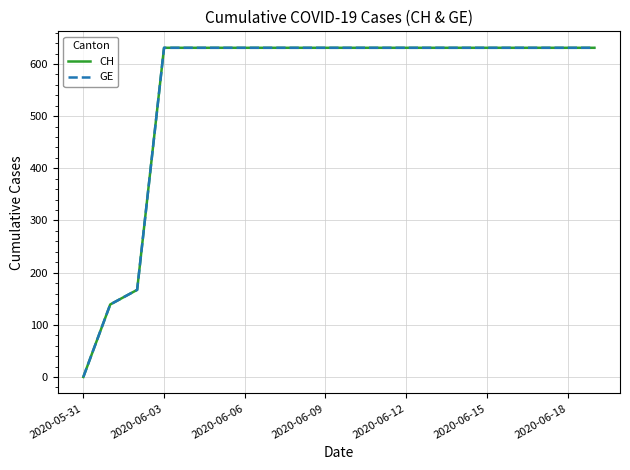

True or false: CH and GE cross at least once.

False